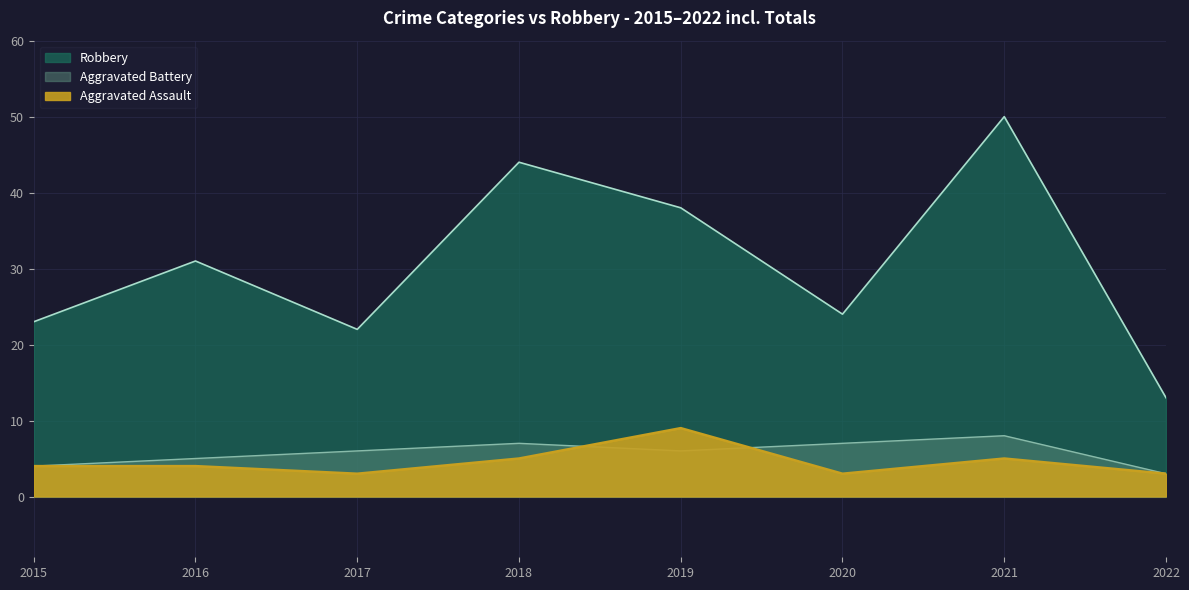

What is the difference between the highest and lowest values at 2021?

45